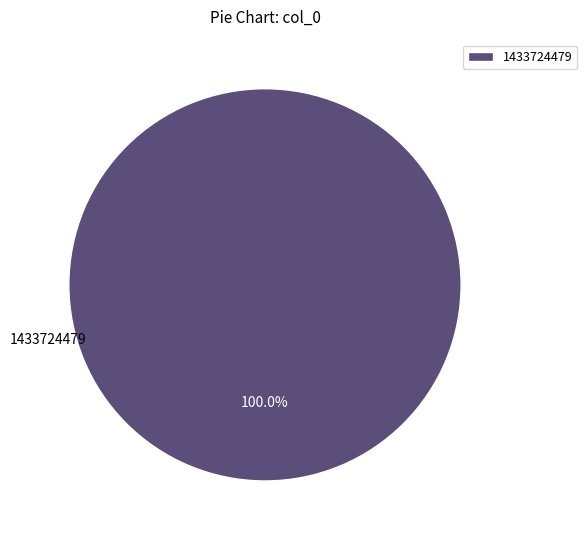

How many segments does this pie chart have?

1